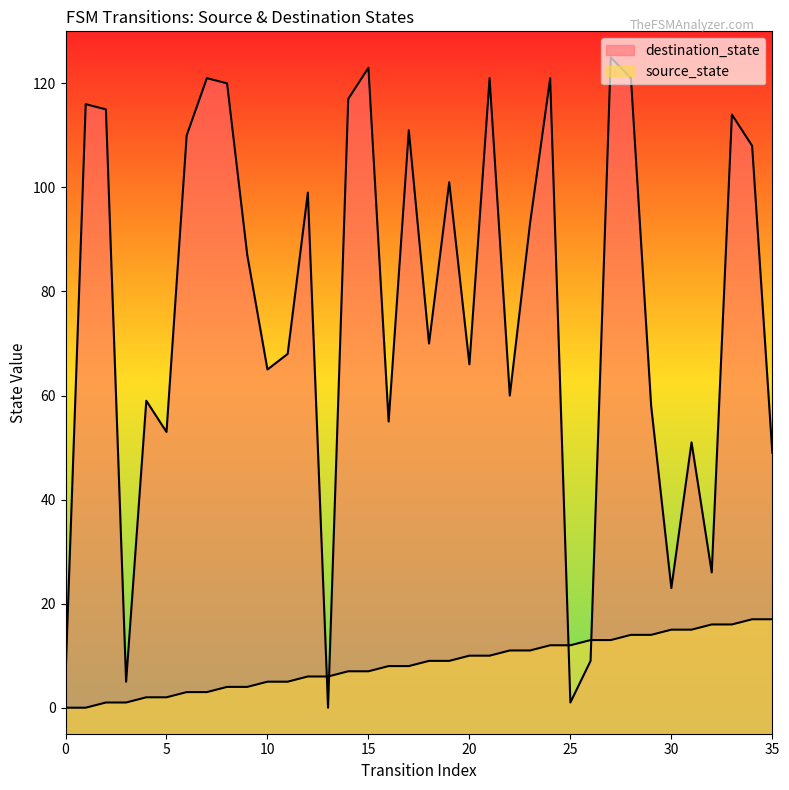

Reading left to right, what are all the values shown in this chart?

source_state: 0	0	1	1	2	2	3	3	4	4	5	5	6	6	7	7	8	8	9	9	10	10	11	11	12	12	13	13	14	14	15	15	16	16	17	17
destination_state: 6	116	115	5	59	53	110	121	120	87	65	68	99	0	117	123	55	111	70	101	66	121	60	93	121	1	9	125	121	58	23	51	26	114	108	49